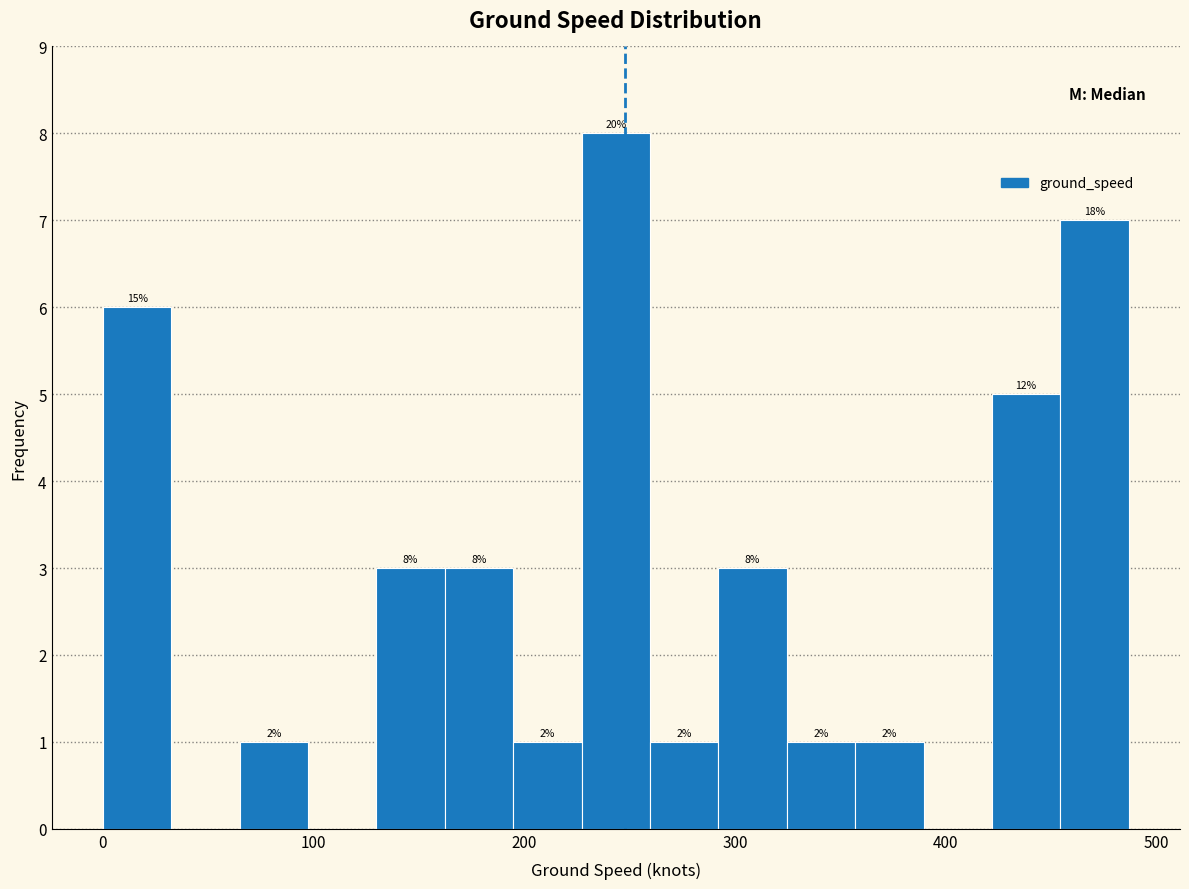

Read against the x-axis, roughly where is the centre of the tallest bar?

240